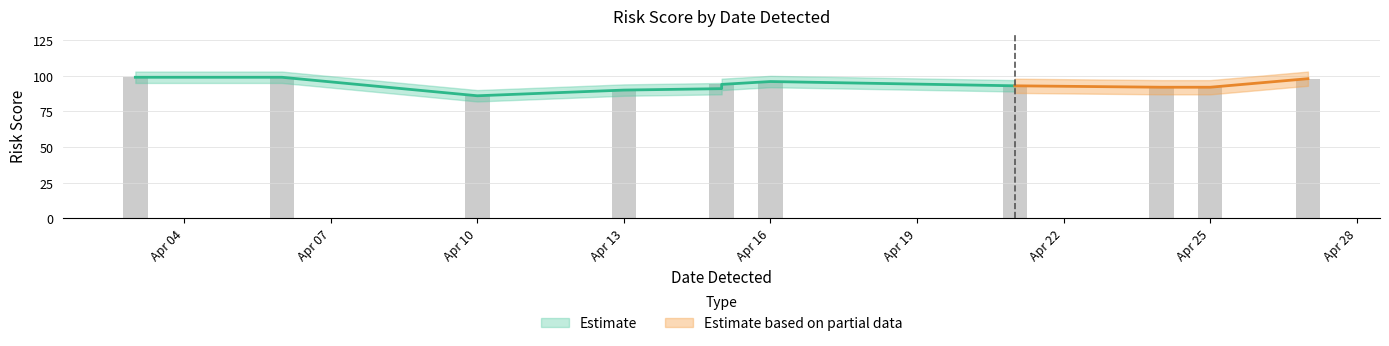

Rank the categories by value from highest to lowest.

2025-04-03, 2025-04-06, 2025-04-27, 2025-04-16, 2025-04-15, 2025-04-21, 2025-04-24, 2025-04-25, 2025-04-15, 2025-04-13, 2025-04-10